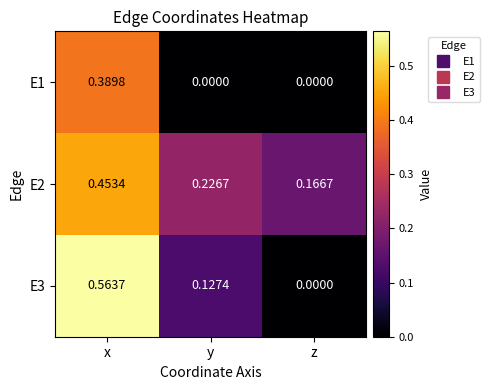

At which category does the chart reach its peak across all series?

x